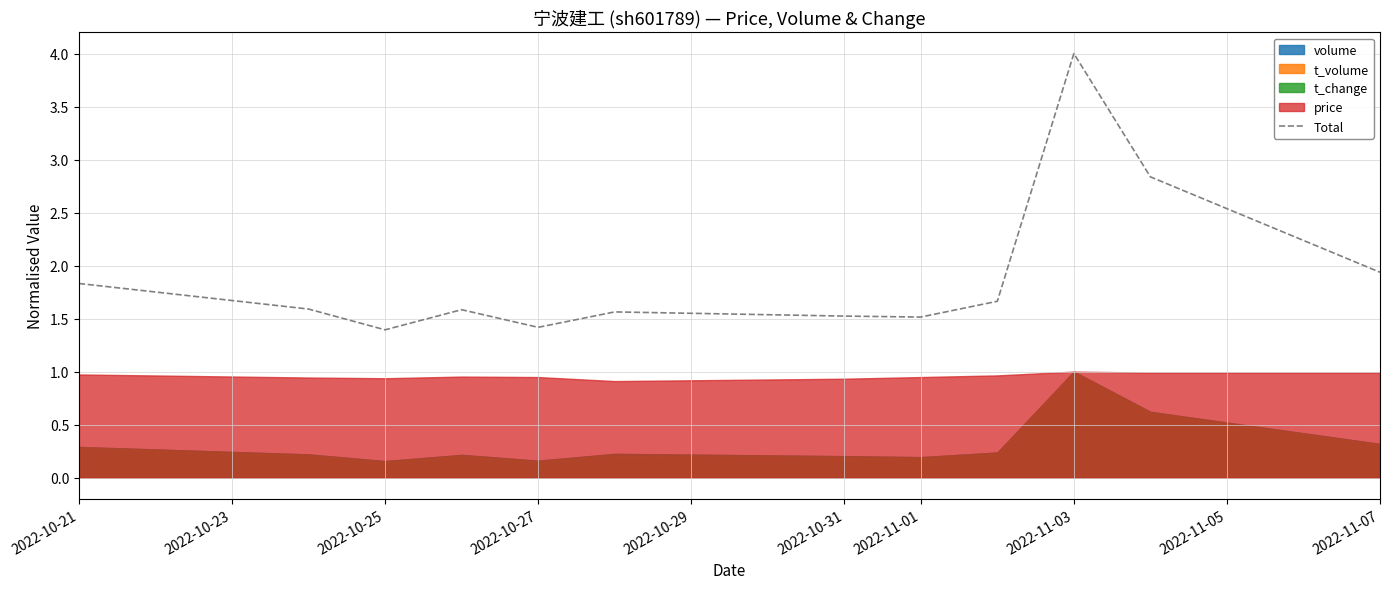

Which category has the lowest value across all series?

2022-10-25